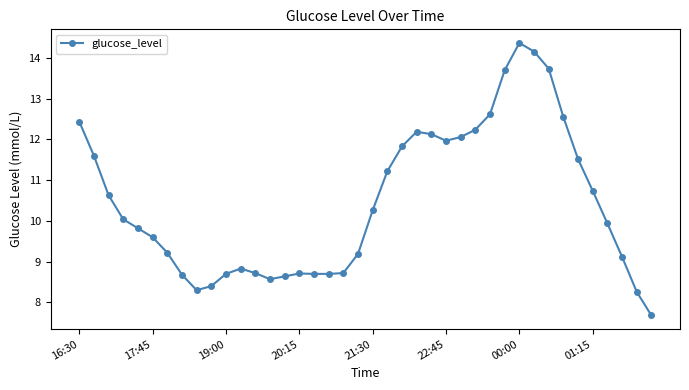

What is the maximum value shown in the chart?

14.4